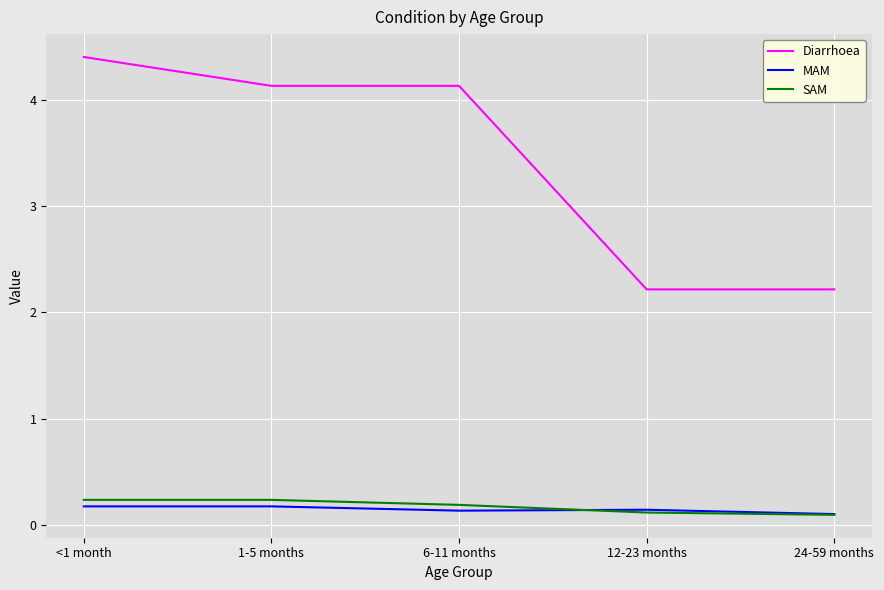

At which label does Diarrhoea first exceed 4?

<1 month